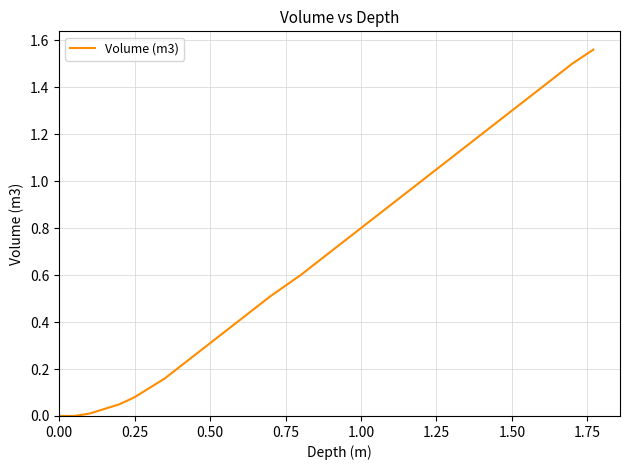

Is this an area chart (filled region under the line)?

No